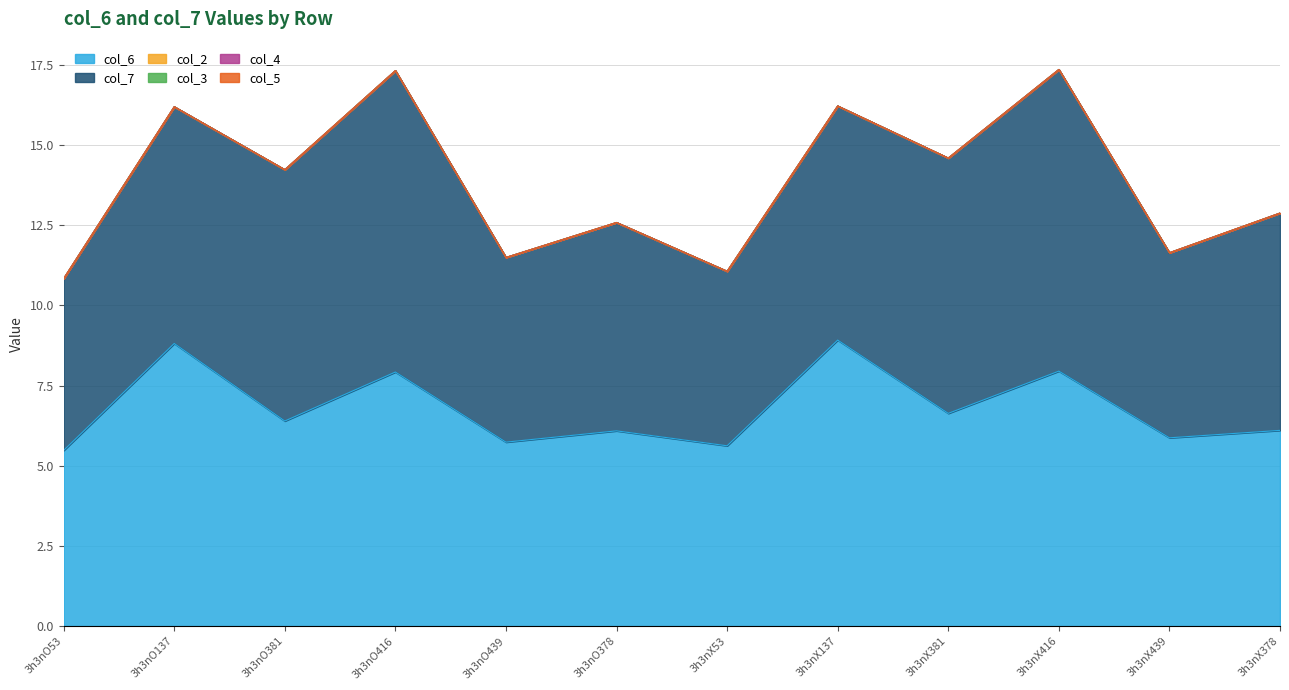

What is the total value across all series at 3h3nX53?

11.1